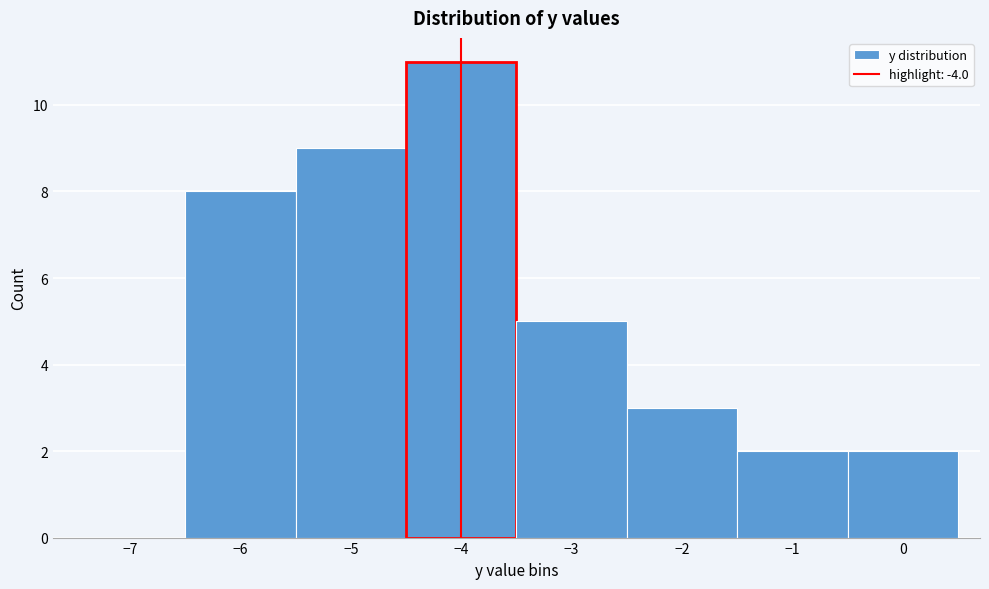

Reading left to right, transcribe this chart: for each bar, give the range it covers on the x-axis and its height. The values are not printed on the chart, so give them approximately, as read against the axis.

-7.5 to -6.5: 0
-6.5 to -5.5: 8
-5.5 to -4.5: 9
-4.5 to -3.5: 11
-3.5 to -2.5: 5
-2.5 to -1.5: 3
-1.5 to -0.5: 2
-0.5 to 0.5: 2